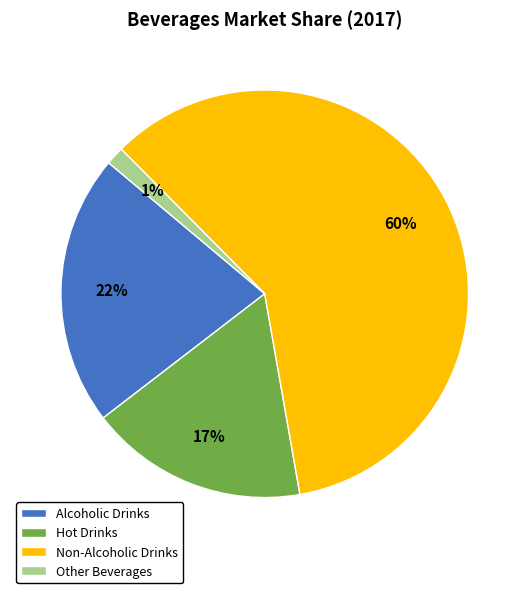

Is it true that Non-Alcoholic Drinks is 53% of the pie?

False